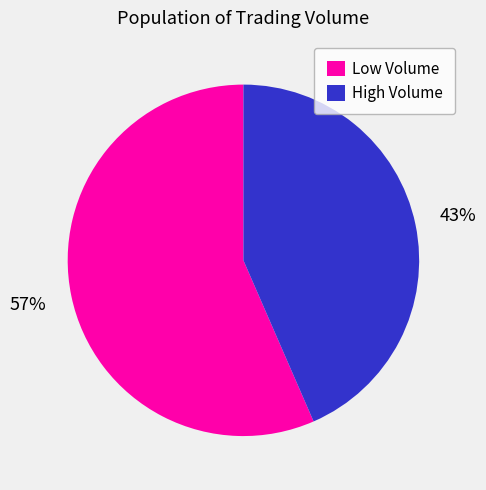

Combined, do Low Volume and High Volume account for over 50%?

Yes